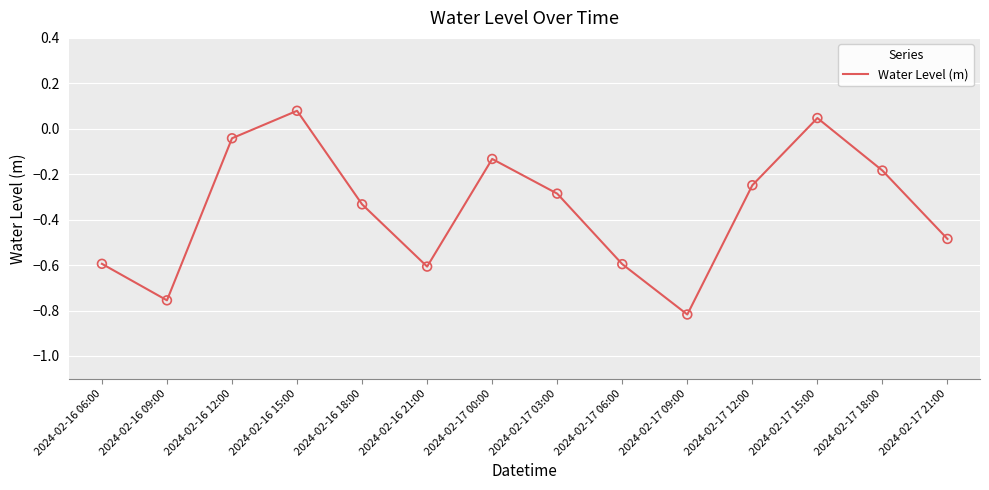

What is the change in value from 2024-02-16 18:00 to 2024-02-17 12:00?

+0.1